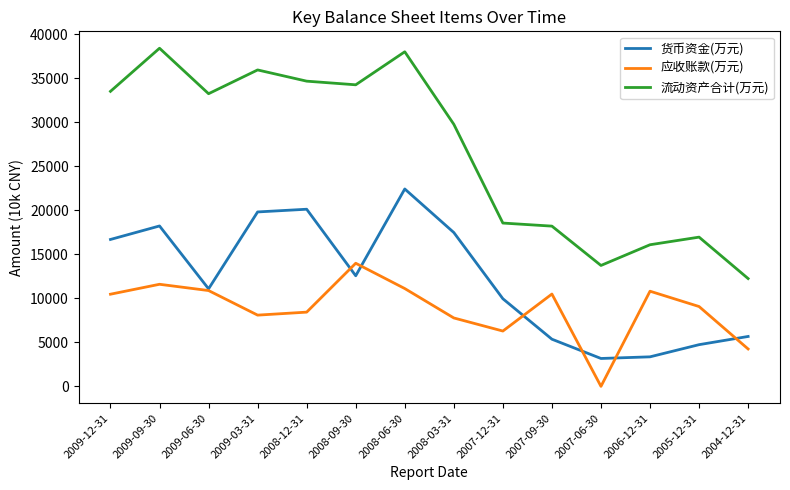

What is the sum of the 货币资金(万元) values at 2007-09-30 and 2008-09-30?

17921